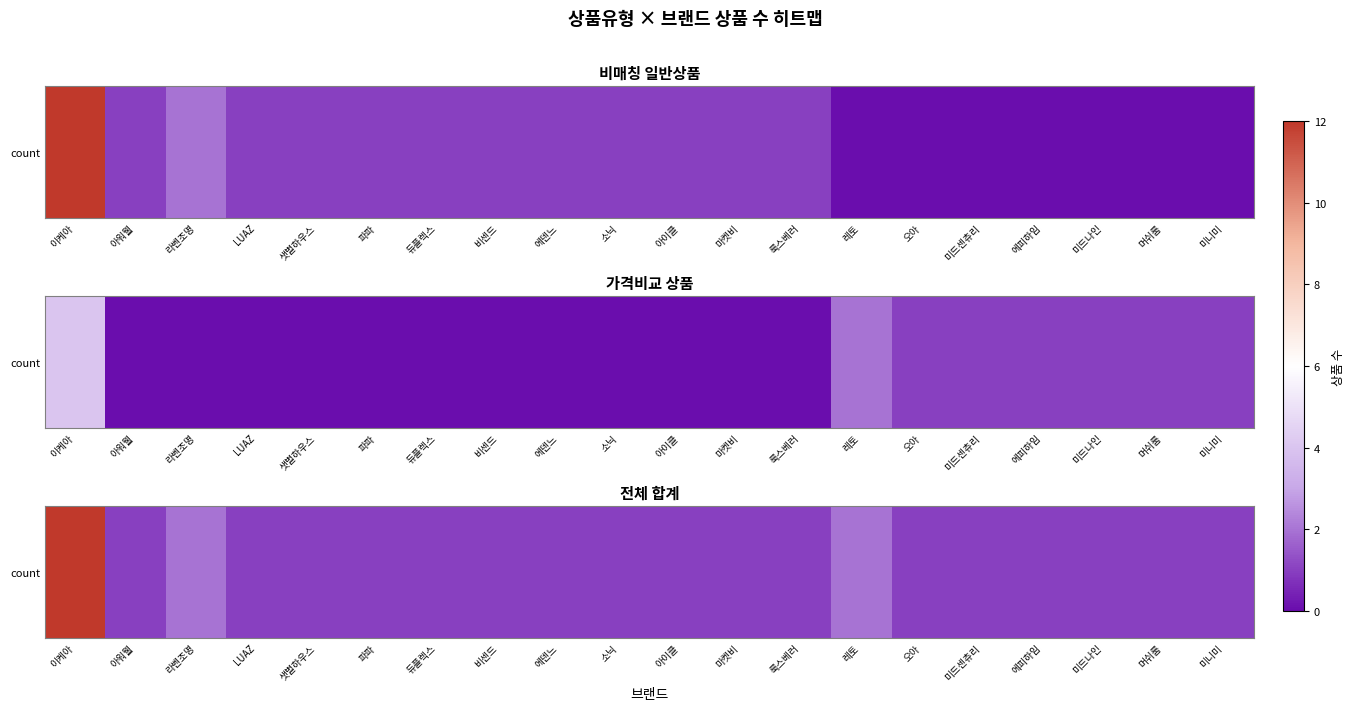

Is it true that the value at 라벤조명 is 1?

False